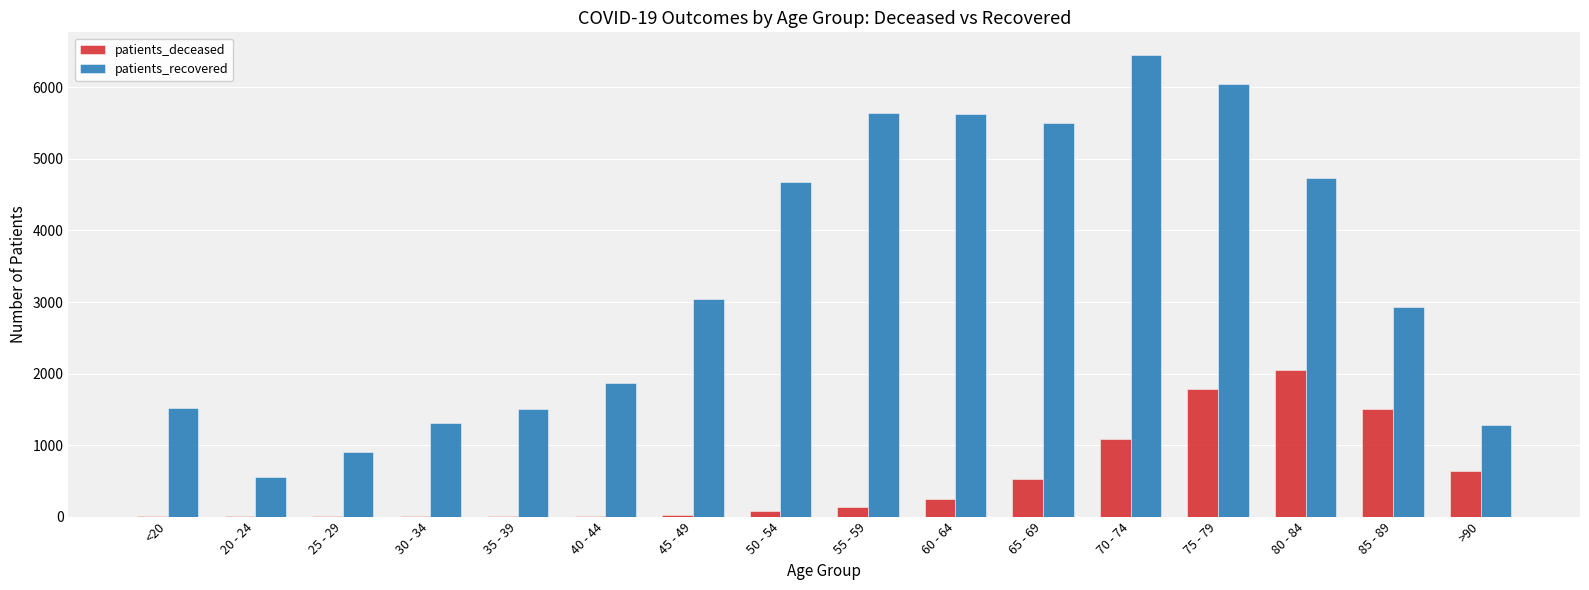

Which series has the largest total across all categories?

patients_recovered